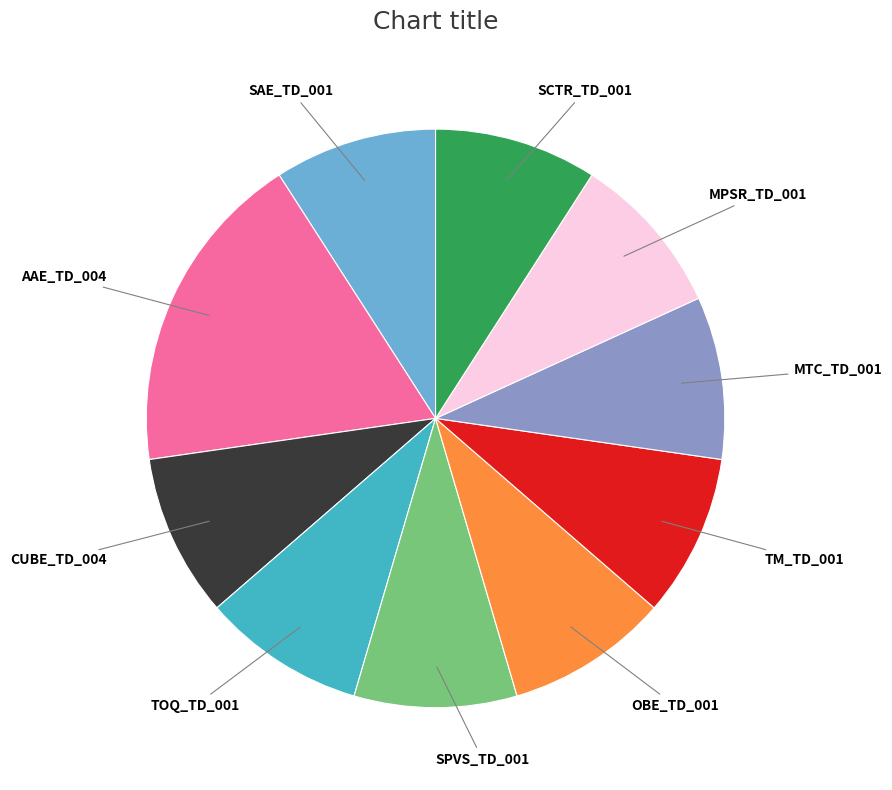

The TOQ_TD_001 slice represents 15% of the pie. True or false?

False